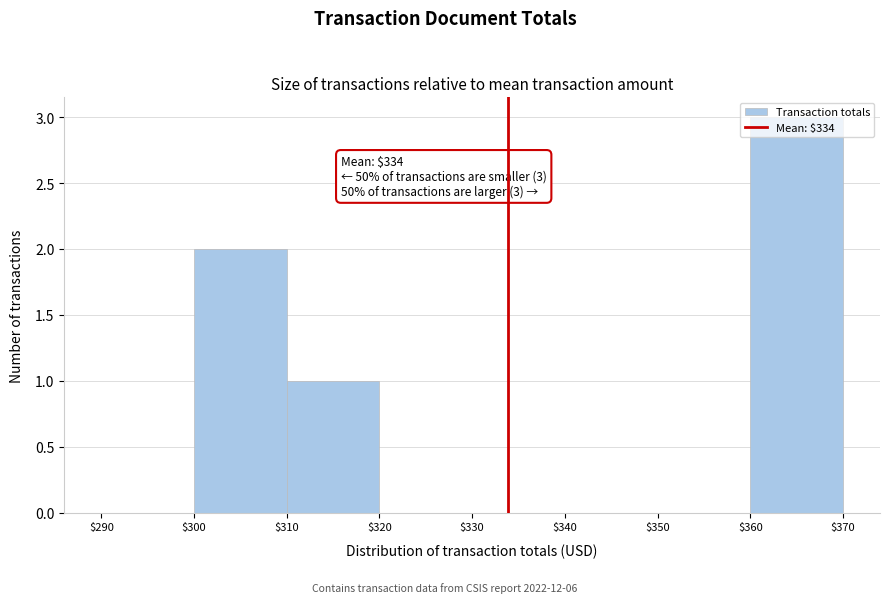

Which range on the x-axis has the tallest bar?

$360 to $370